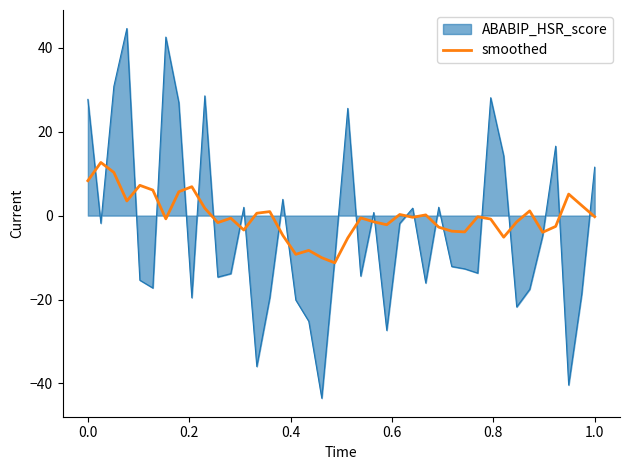

What is the greatest value displayed?

44.6